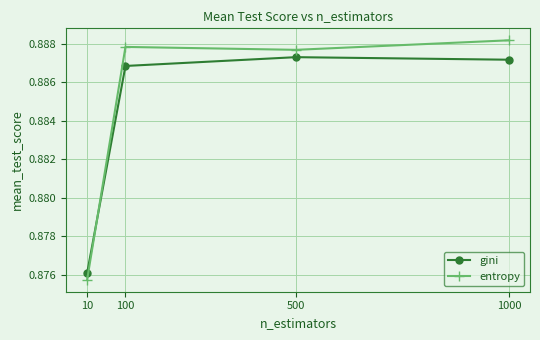

Where is the first local maximum for entropy?

100